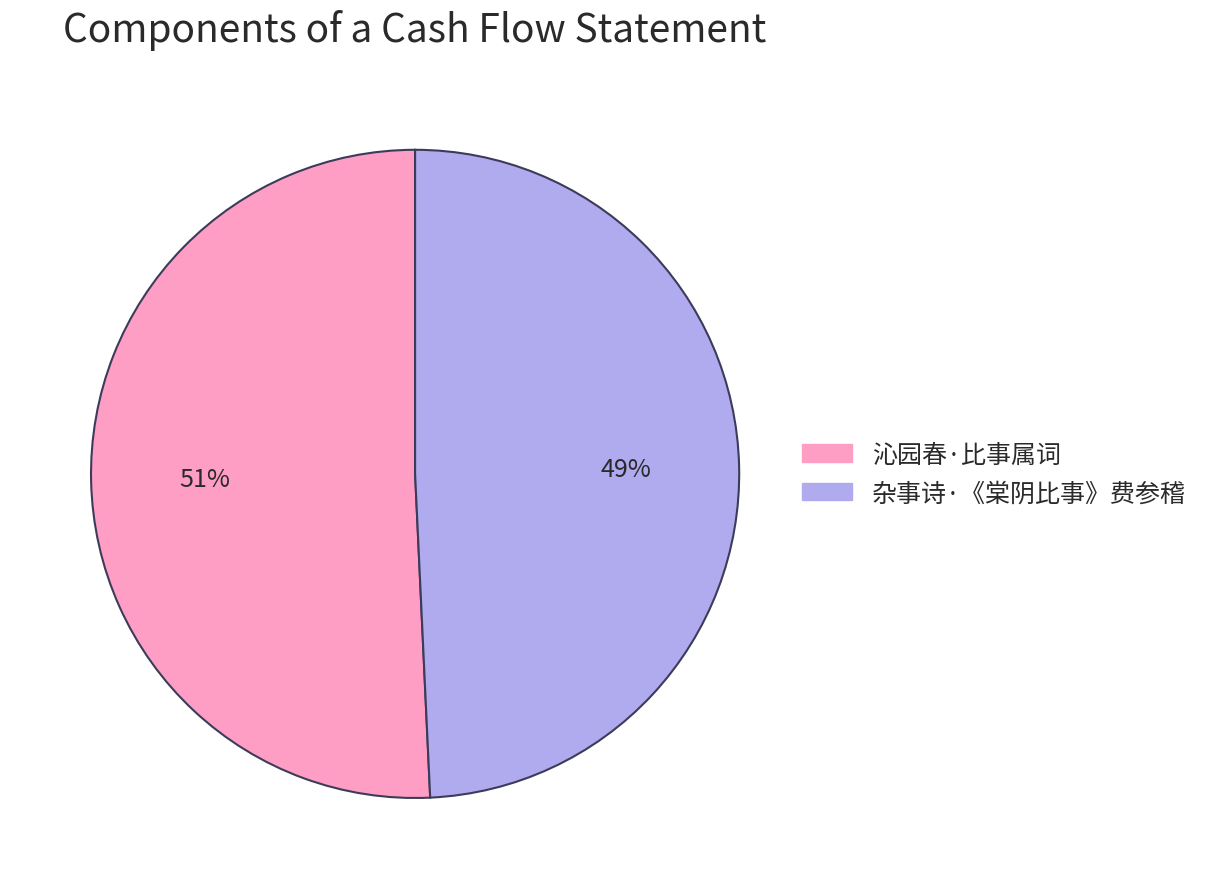

To the nearest percent, what percentage of the pie is 杂事诗·《棠阴比事》费参稽?

49%